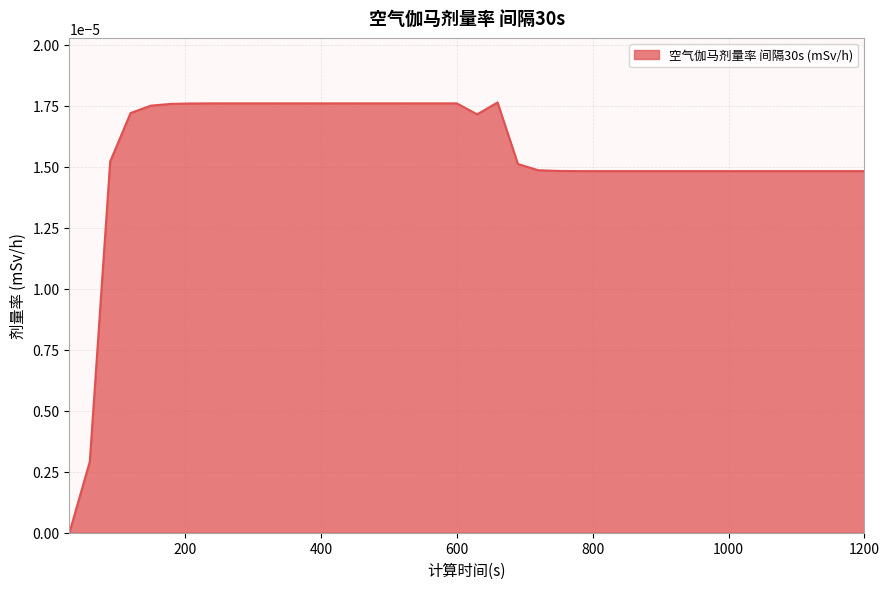

How many lines are shown in the chart?

1